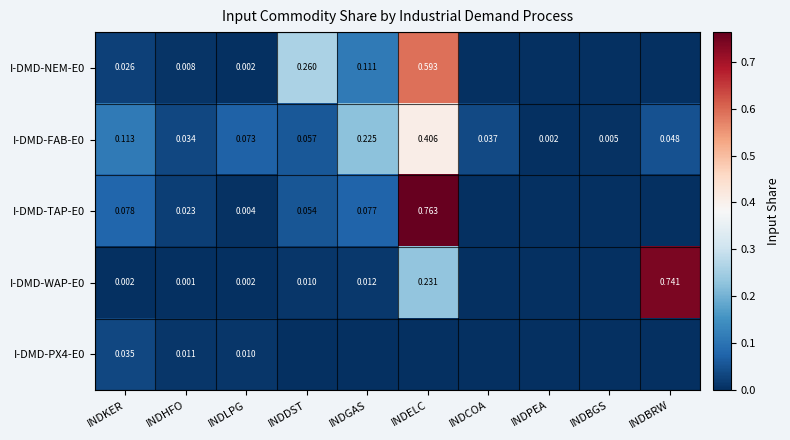

Count the number of categories in the chart.

10